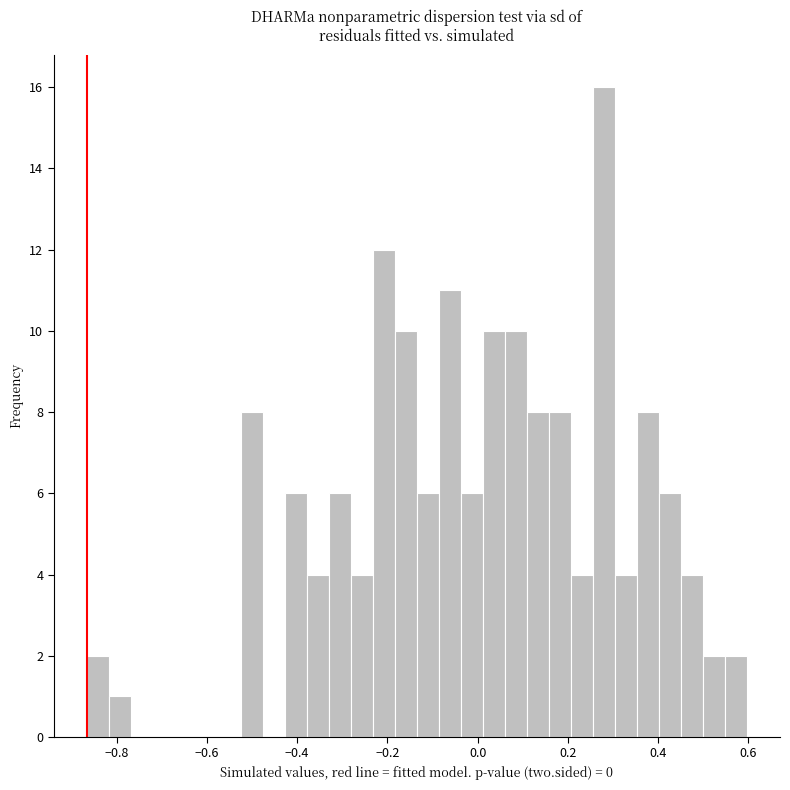

Around what value on the x-axis is the tallest bar? Give the approximate position of its centre, as read against the axis.

0.28